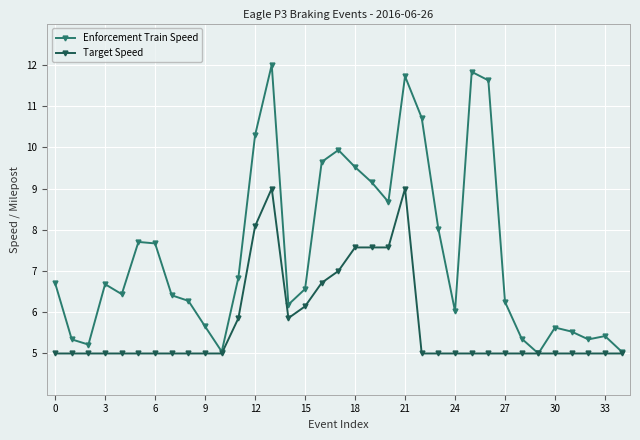

List the series in order of their overall mean, lowest first.

Target Speed, Enforcement Train Speed